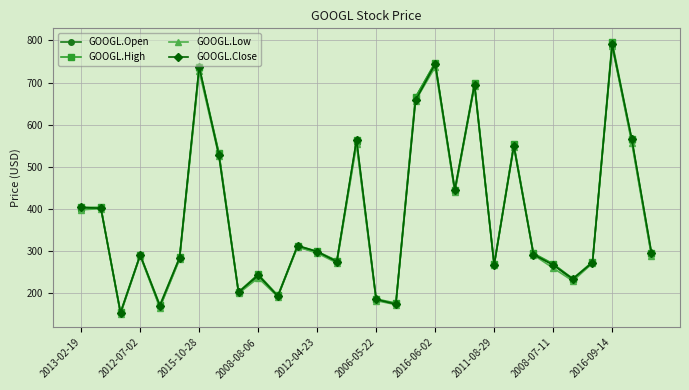

True or false: GOOGL.High has more than 1 interior local peaks.

True